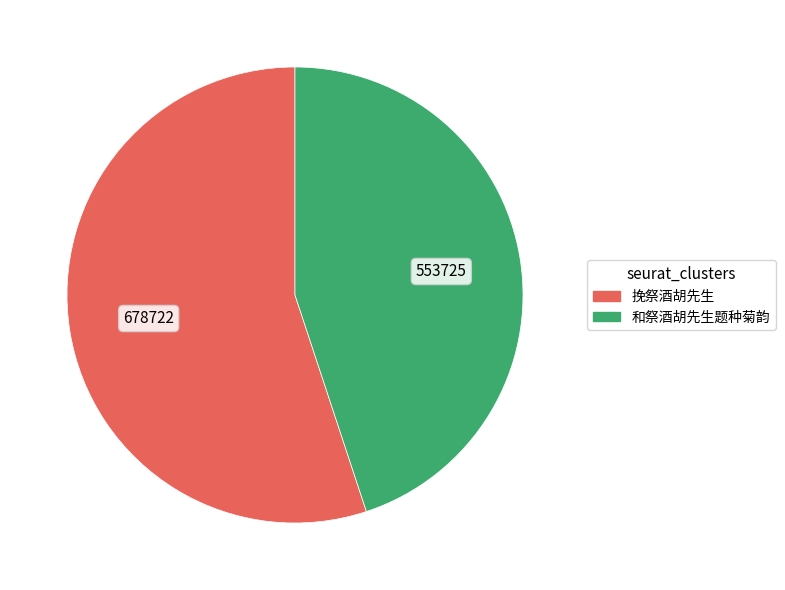

Is the sum of 和祭酒胡先生题种菊韵 and 挽祭酒胡先生 greater than half?

Yes